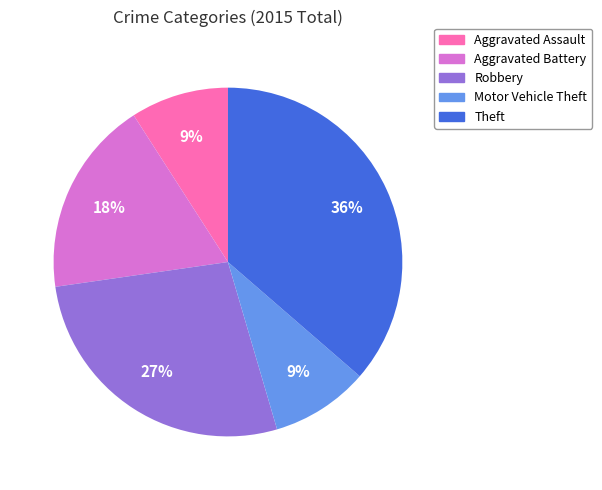

True or false: Motor Vehicle Theft accounts for 24% of the total.

False